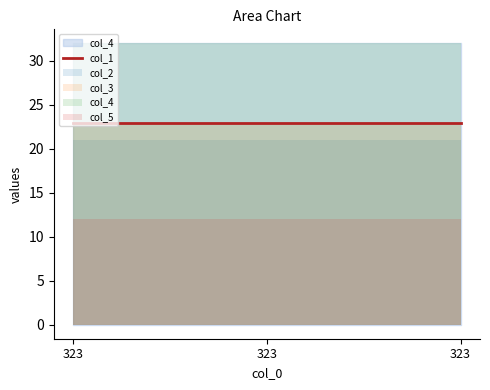

Count the number of categories in the chart.

3